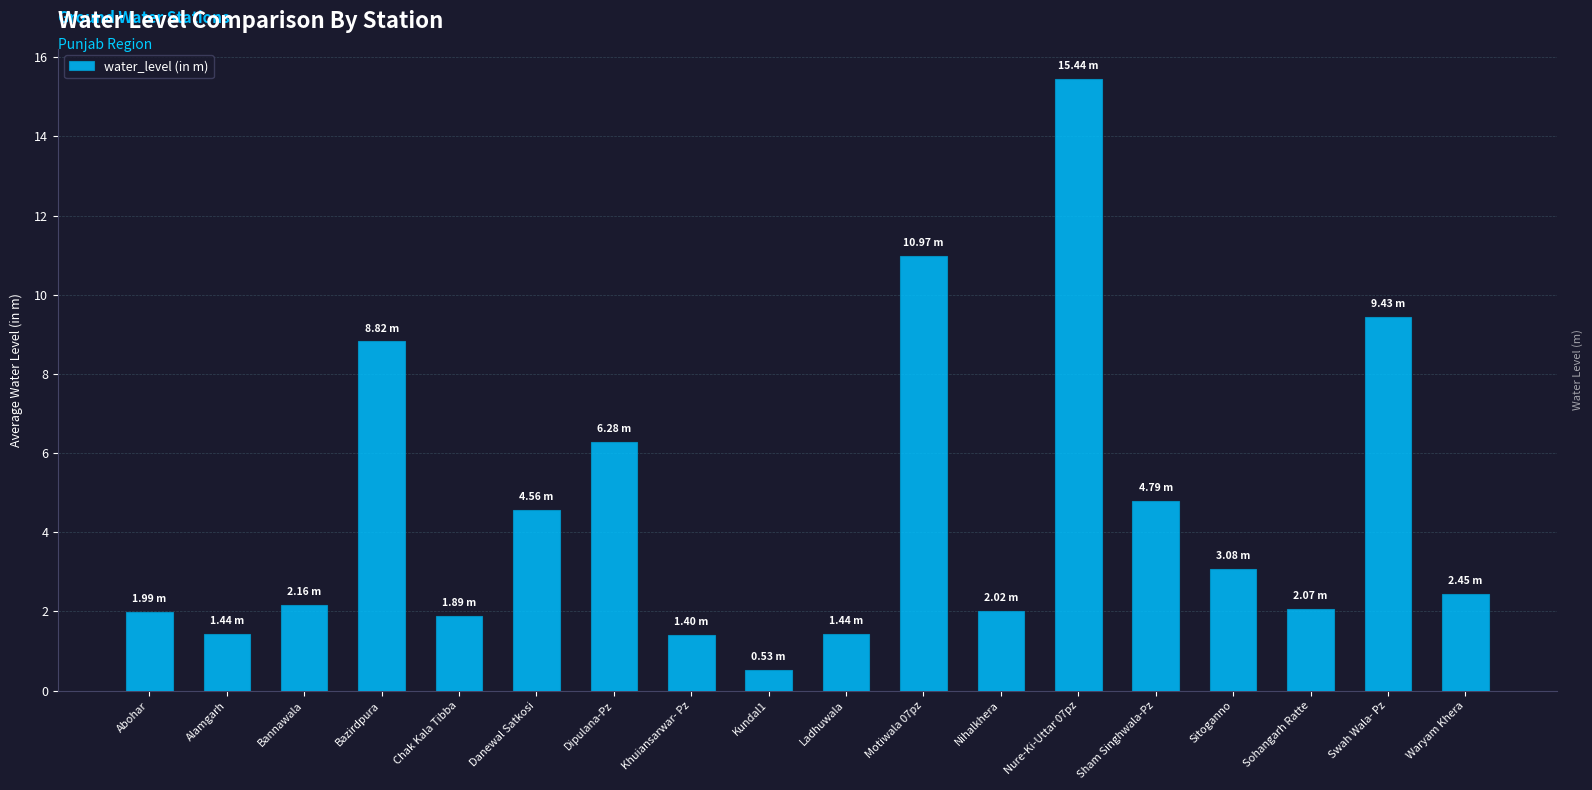

Is it true that the value at Chak Kala Tibba is 1.9?

True